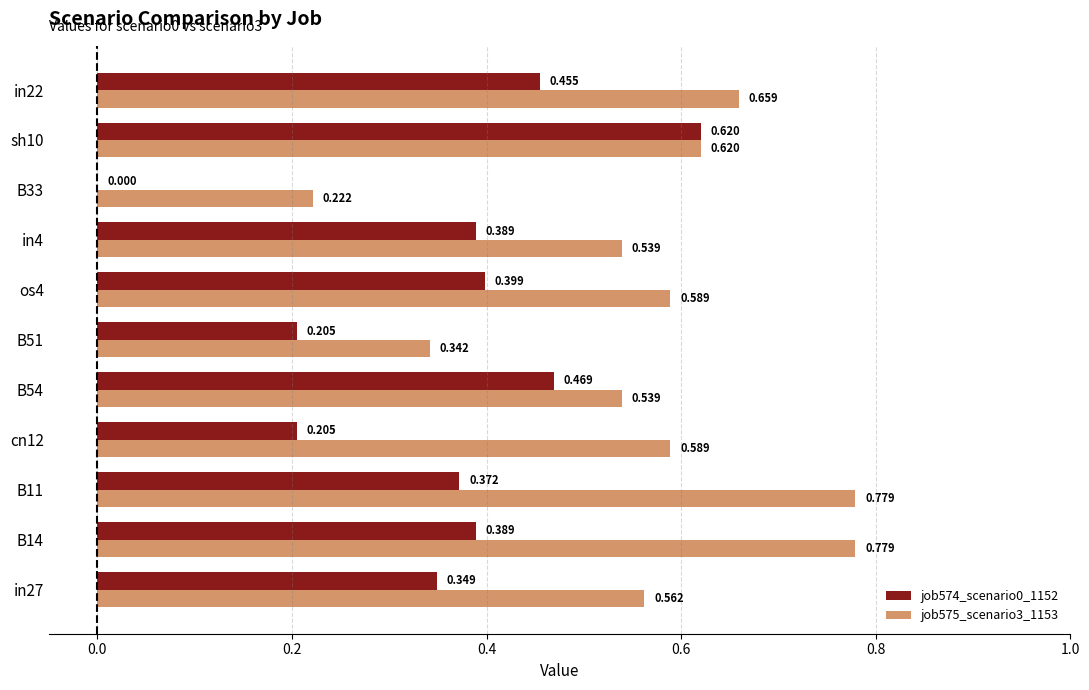

Is the value of job574_scenario0_1152 at B33 greater than the value of job575_scenario3_1153 at B51?

No